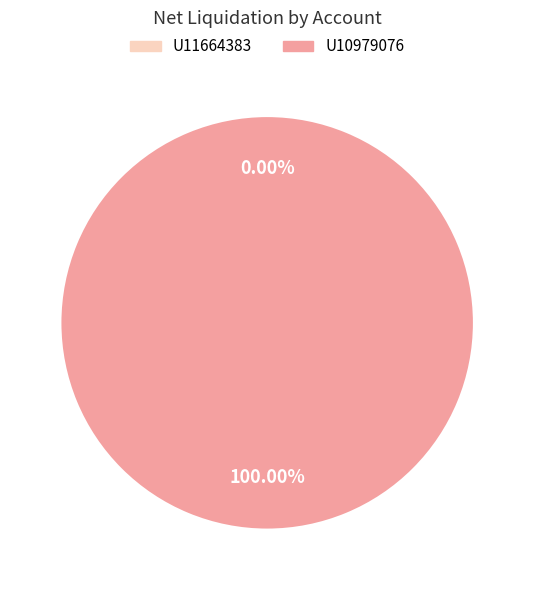

Rank the categories by value from lowest to highest.

U11664383, U10979076